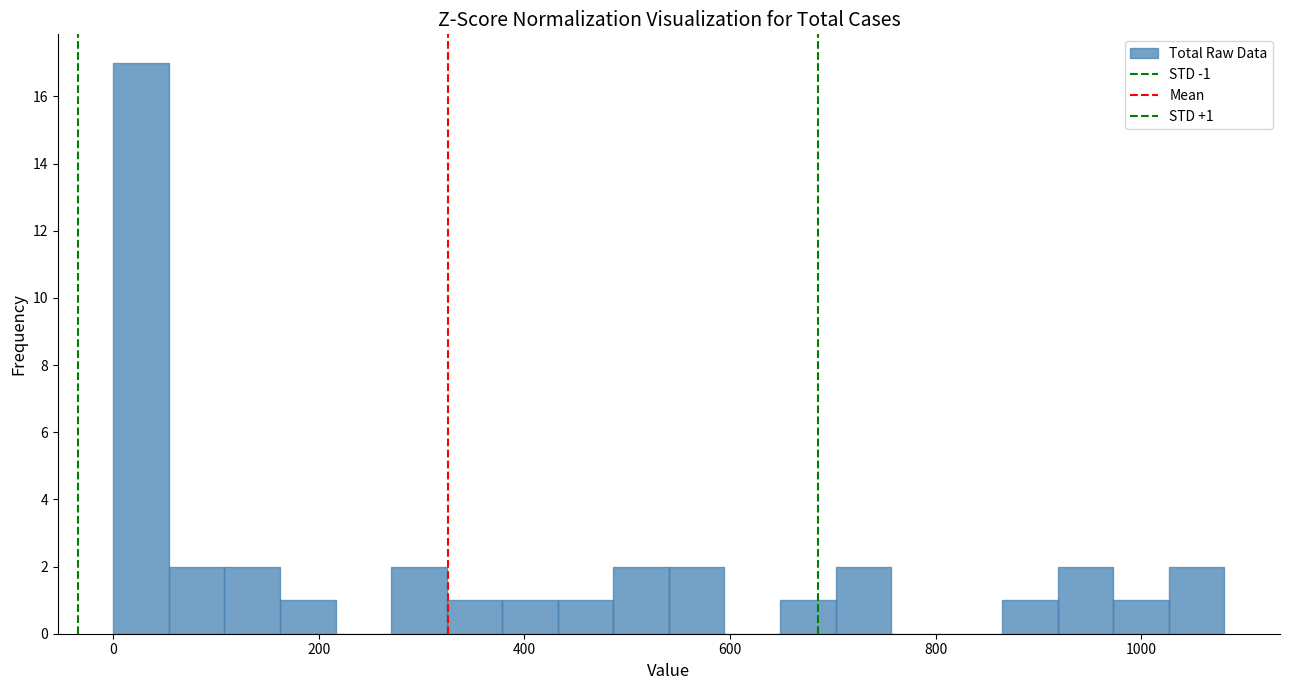

Around what value on the x-axis is the tallest bar? Give the approximate position of its centre, as read against the axis.

20